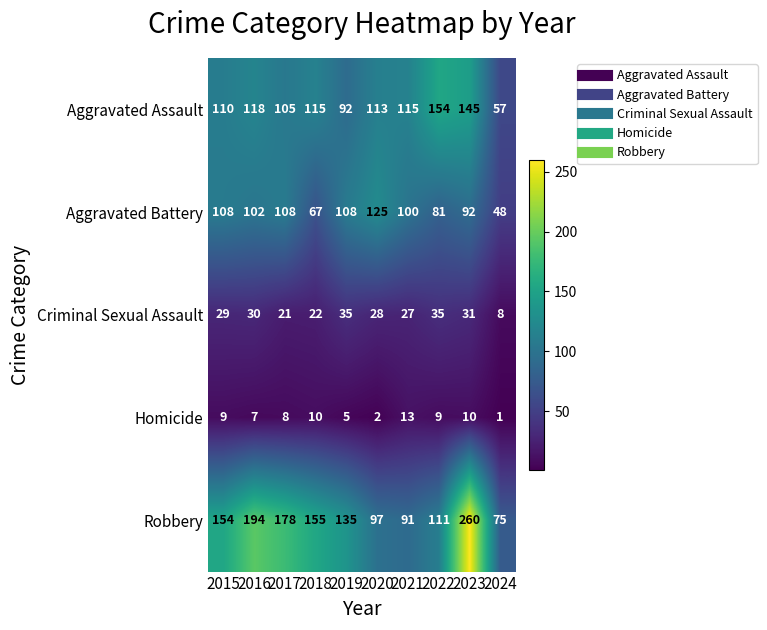

At which category is the sum across all series the highest?

2023